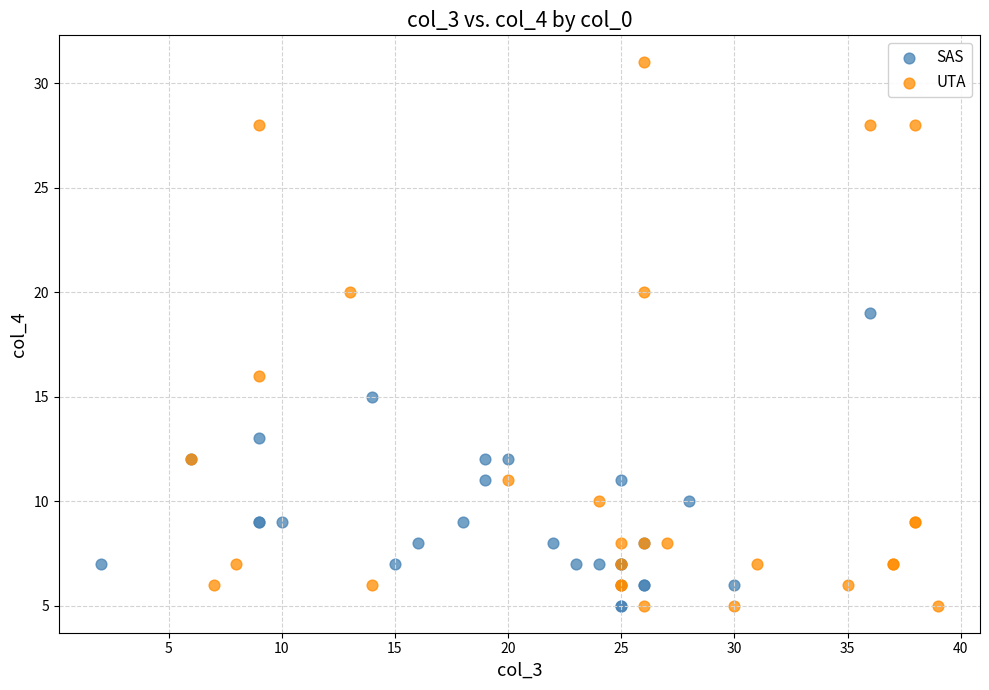

Which series contains the highest Y value?

UTA